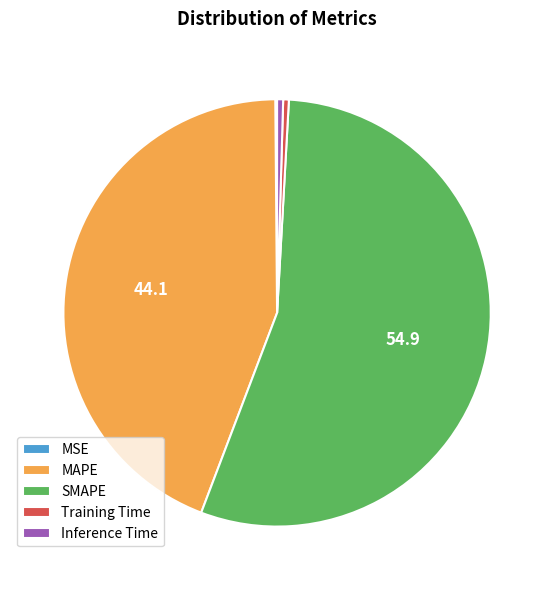

Does SMAPE account for over 50% of the chart?

Yes